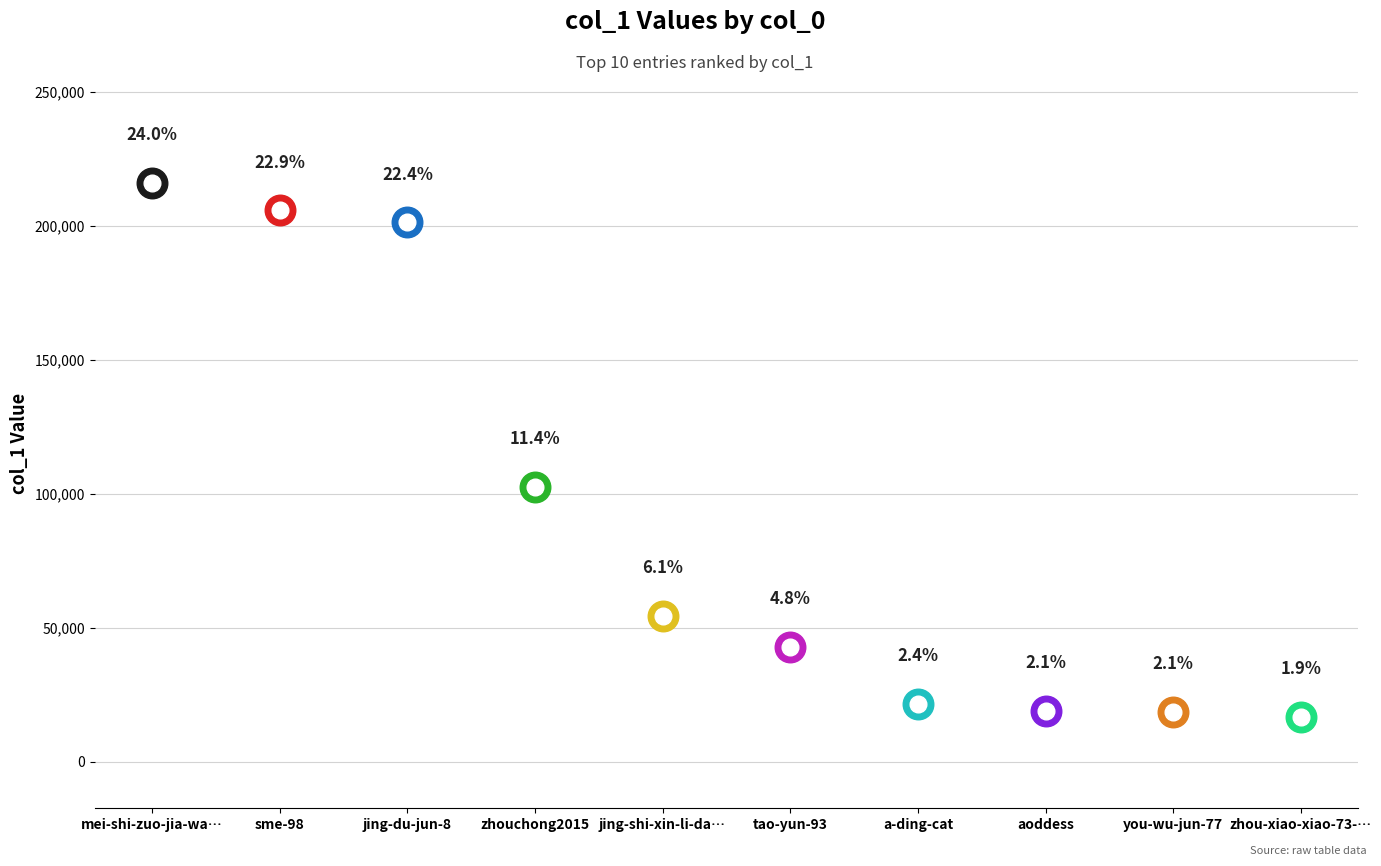

Rank the categories by value from highest to lowest.

mei-shi-zuo-jia-wang-gang, sme-98, jing-du-jun-8, zhouchong2015, jing-shi-xin-li-da-xue-tang, tao-yun-93, a-ding-cat, aoddess, you-wu-jun-77, zhou-xiao-xiao-73-10